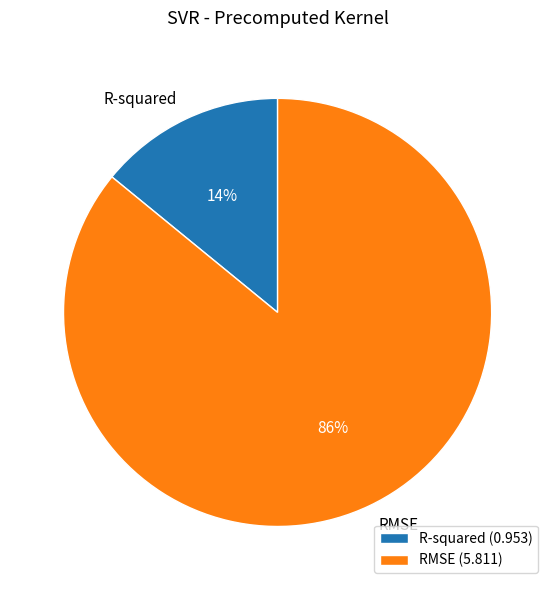

What is the ratio of the value at R-squared to the value at RMSE?

0.2